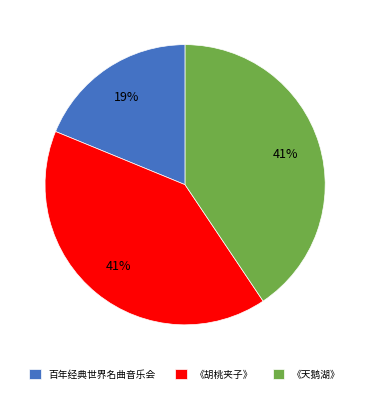

Does 《胡桃夹子》 represent more than half of the total?

No